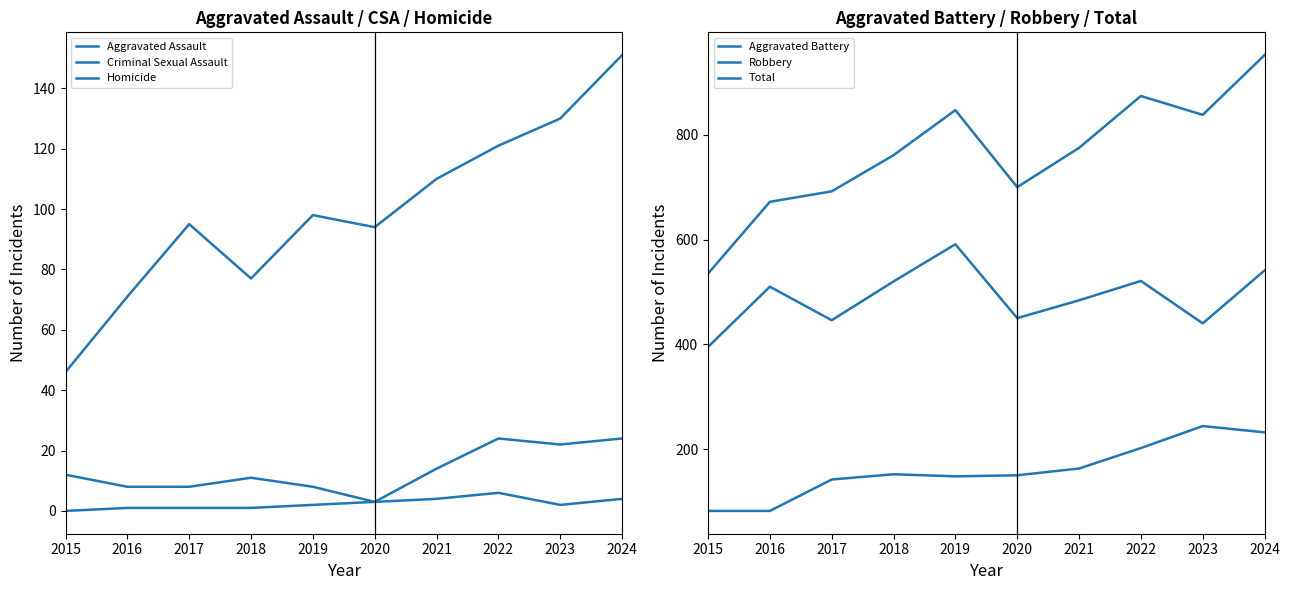

The value of Total at 2020 is 700. True or false?

True